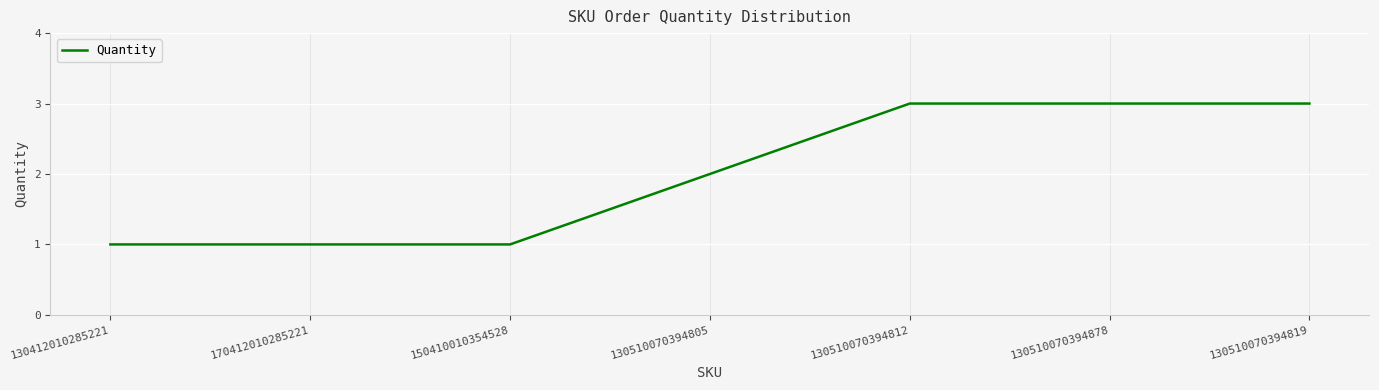

Reading right to left, what are all the values shown in this chart?

130510070394819=3	130510070394878=3	130510070394812=3	130510070394805=2	150410010354528=1	170412010285221=1	130412010285221=1